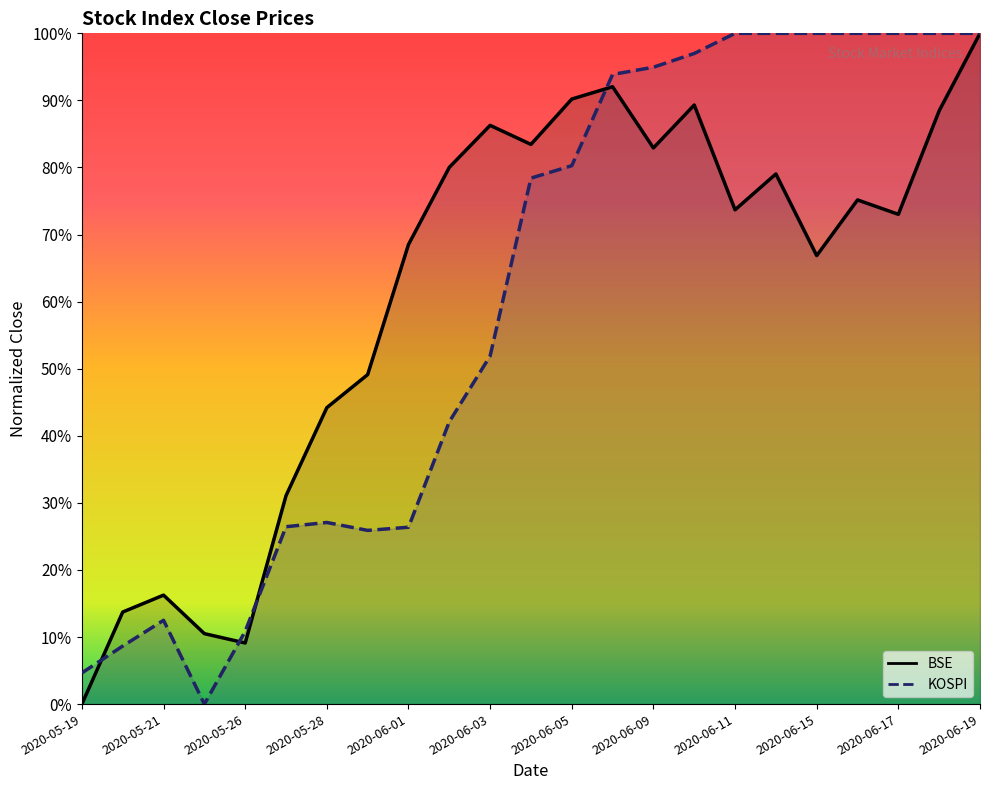

At which category does BSE reach its first local peak?

2020-05-21